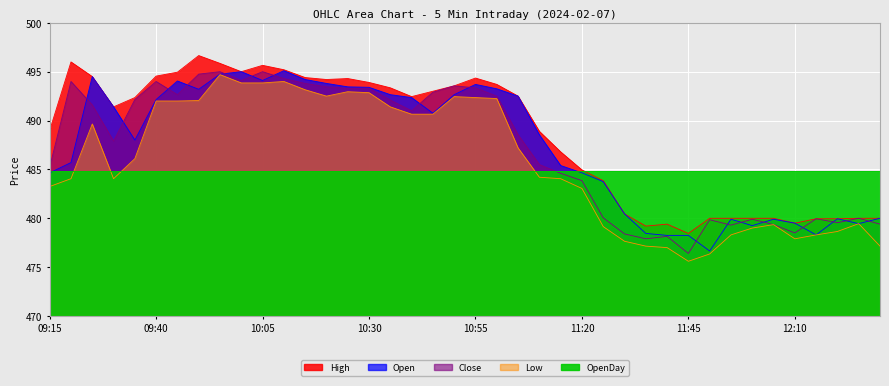

Reading left to right, what are all the values shown in this chart?

High: 09:15=489.0	09:20=496.0	09:25=494.5	09:30=491.4	09:35=492.4	09:40=494.6	09:45=494.9	09:50=496.6	09:55=495.9	10:00=495.0	10:05=495.6	10:10=495.2	10:15=494.4	10:20=494.2	10:25=494.3	10:30=493.9	10:35=493.4	10:40=492.4	10:45=493.0	10:50=493.6	10:55=494.4	11:00=493.7	11:05=492.5	11:10=488.9	11:15=486.8	11:20=484.9	11:25=483.9	11:30=480.4	11:35=479.2	11:40=479.4	11:45=478.4	11:50=480.0	11:55=480.0	12:00=480.0	12:05=480.0	12:10=479.5	12:15=479.9	12:20=479.9	12:25=480.0	12:30=480.0
Open: 09:15=484.6	09:20=485.7	09:25=494.5	09:30=491.4	09:35=488.0	09:40=492.1	09:45=494.1	09:50=493.2	09:55=494.8	10:00=495.0	10:05=494.1	10:10=495.1	10:15=494.2	10:20=493.8	10:25=493.4	10:30=493.4	10:35=492.6	10:40=492.4	10:45=490.8	10:50=492.6	10:55=493.7	11:00=493.2	11:05=492.5	11:10=488.6	11:15=485.4	11:20=484.6	11:25=483.8	11:30=480.4	11:35=478.4	11:40=478.2	11:45=478.2	11:50=476.6	11:55=479.9	12:00=479.2	12:05=479.9	12:10=479.5	12:15=478.3	12:20=479.9	12:25=479.4	12:30=480.0
Close: 09:15=485.2	09:20=494.0	09:25=491.6	09:30=487.9	09:35=492.1	09:40=494.0	09:45=492.6	09:50=494.8	09:55=495.0	10:00=494.1	10:05=495.0	10:10=494.3	10:15=493.8	10:20=493.4	10:25=493.3	10:30=493.3	10:35=492.1	10:40=491.0	10:45=492.9	10:50=493.6	10:55=493.4	11:00=492.5	11:05=488.6	11:10=485.5	11:15=484.6	11:20=483.9	11:25=480.1	11:30=478.4	11:35=477.9	11:40=478.1	11:45=476.4	11:50=479.9	11:55=479.3	12:00=479.9	12:05=479.4	12:10=478.5	12:15=479.9	12:20=479.6	12:25=480.0	12:30=479.4
Low: 09:15=483.2	09:20=484.1	09:25=489.6	09:30=484.1	09:35=486.1	09:40=492.0	09:45=492.0	09:50=492.1	09:55=494.7	10:00=493.9	10:05=493.9	10:10=494.0	10:15=493.1	10:20=492.5	10:25=492.9	10:30=492.9	10:35=491.4	10:40=490.6	10:45=490.6	10:50=492.4	10:55=492.4	11:00=492.2	11:05=487.2	11:10=484.2	11:15=484.1	11:20=483.1	11:25=479.1	11:30=477.6	11:35=477.1	11:40=477.0	11:45=475.6	11:50=476.4	11:55=478.3	12:00=479.0	12:05=479.4	12:10=477.9	12:15=478.3	12:20=478.6	12:25=479.4	12:30=477.1